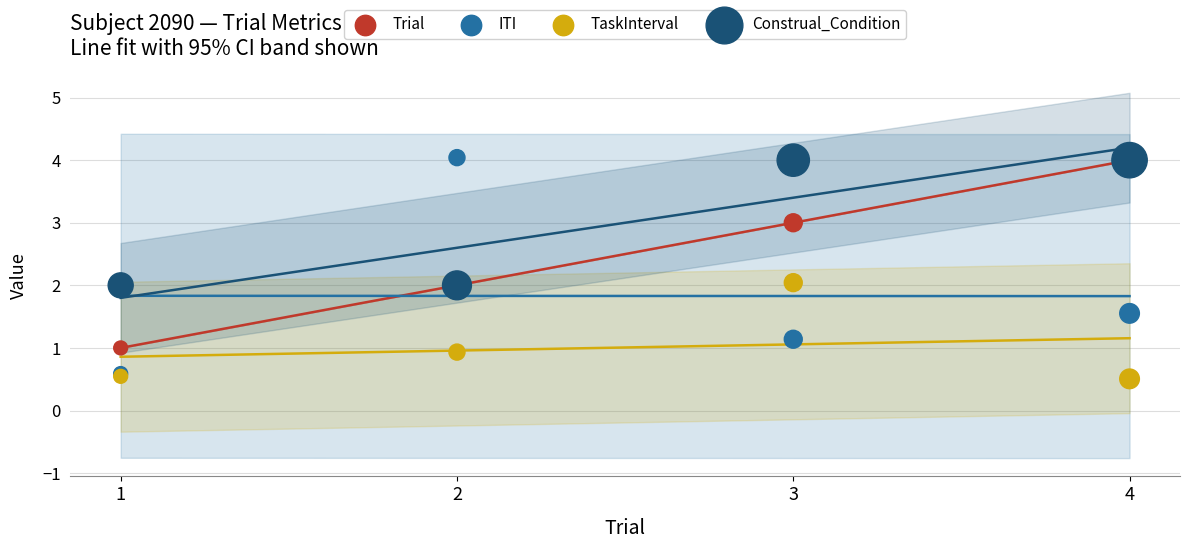

Which series has the widest spread of Y values?

ITI